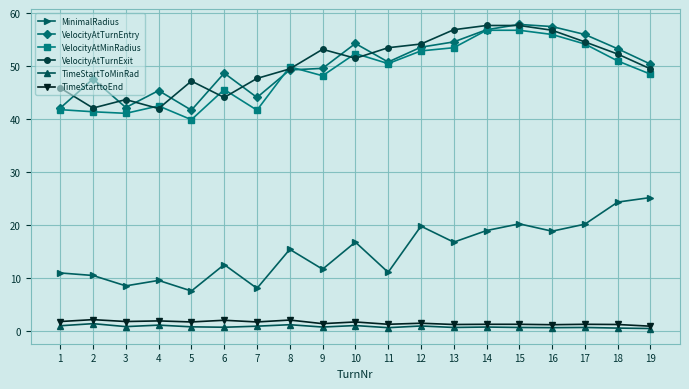

What is the maximum value for VelocityAtTurnEntry?

57.9